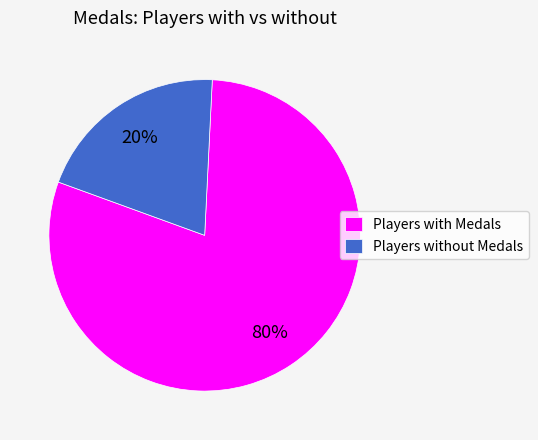

Count the number of slices in the pie.

2